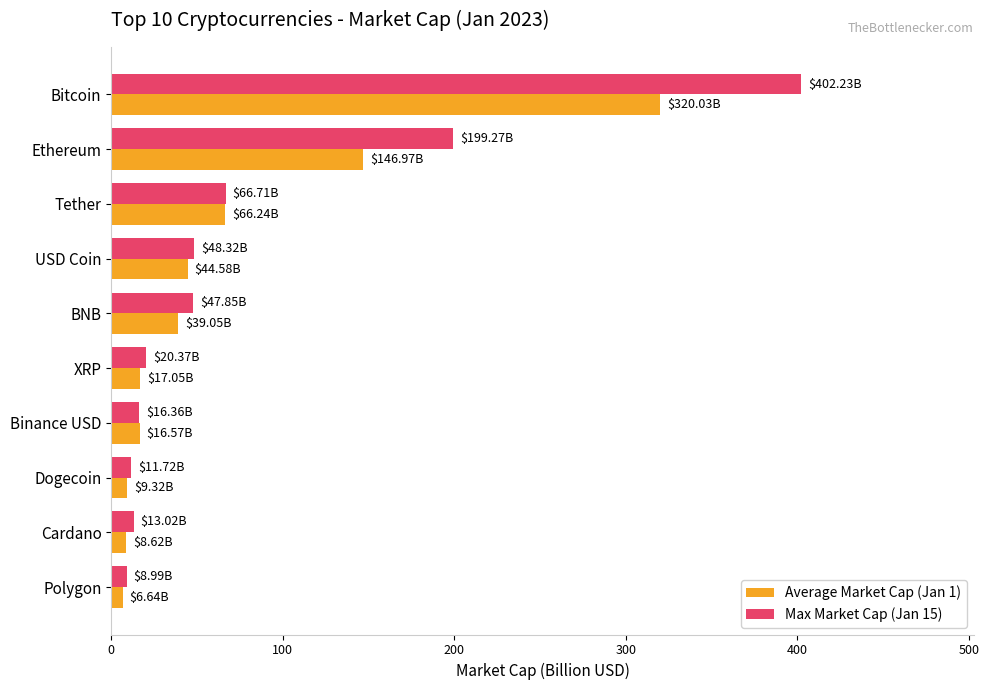

Which series has the largest range (max minus min)?

Max Market Cap (Jan 15)